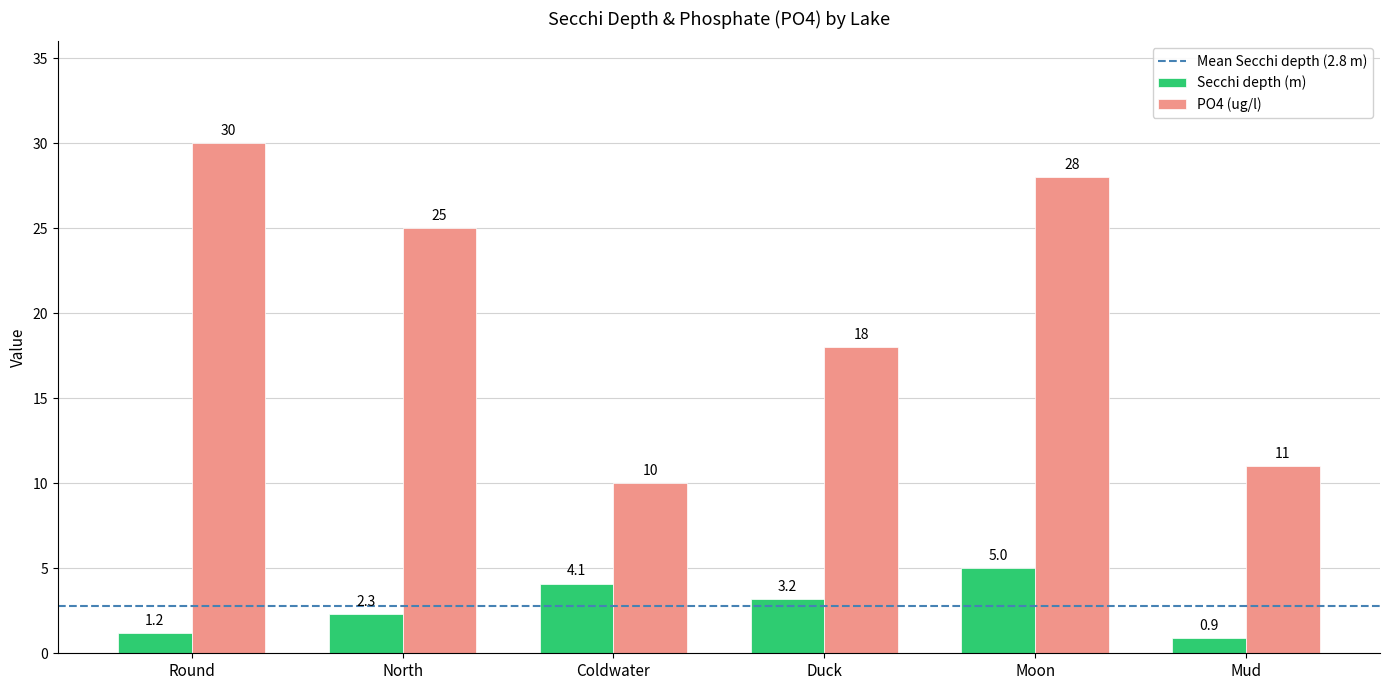

At which category is the sum across all series the highest?

Moon